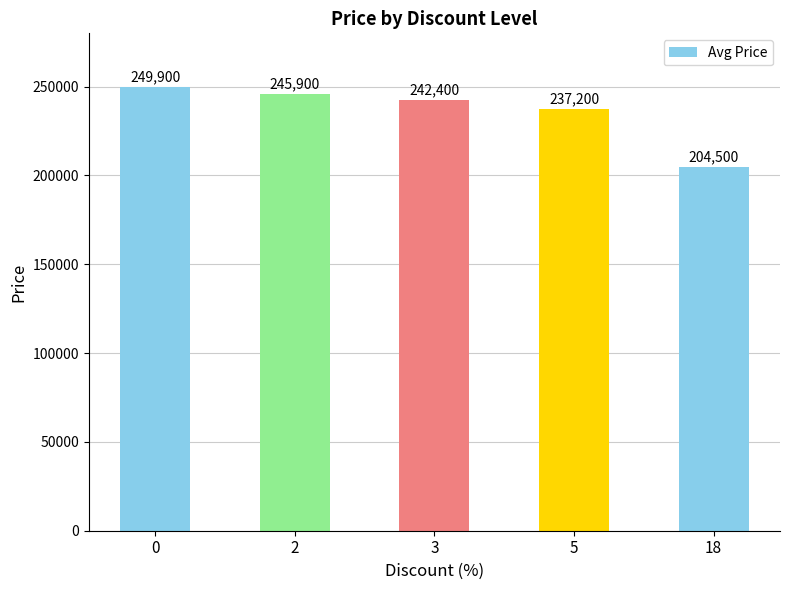

Reading left to right, extract all data points from this chart.

0=249900	2=245900	3=242400	5=237200	18=204500